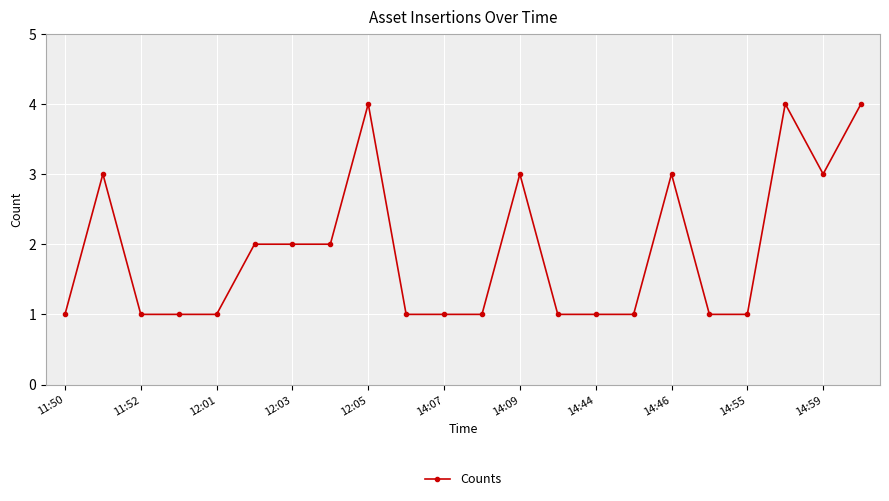

What is the maximum value shown in the chart?

4